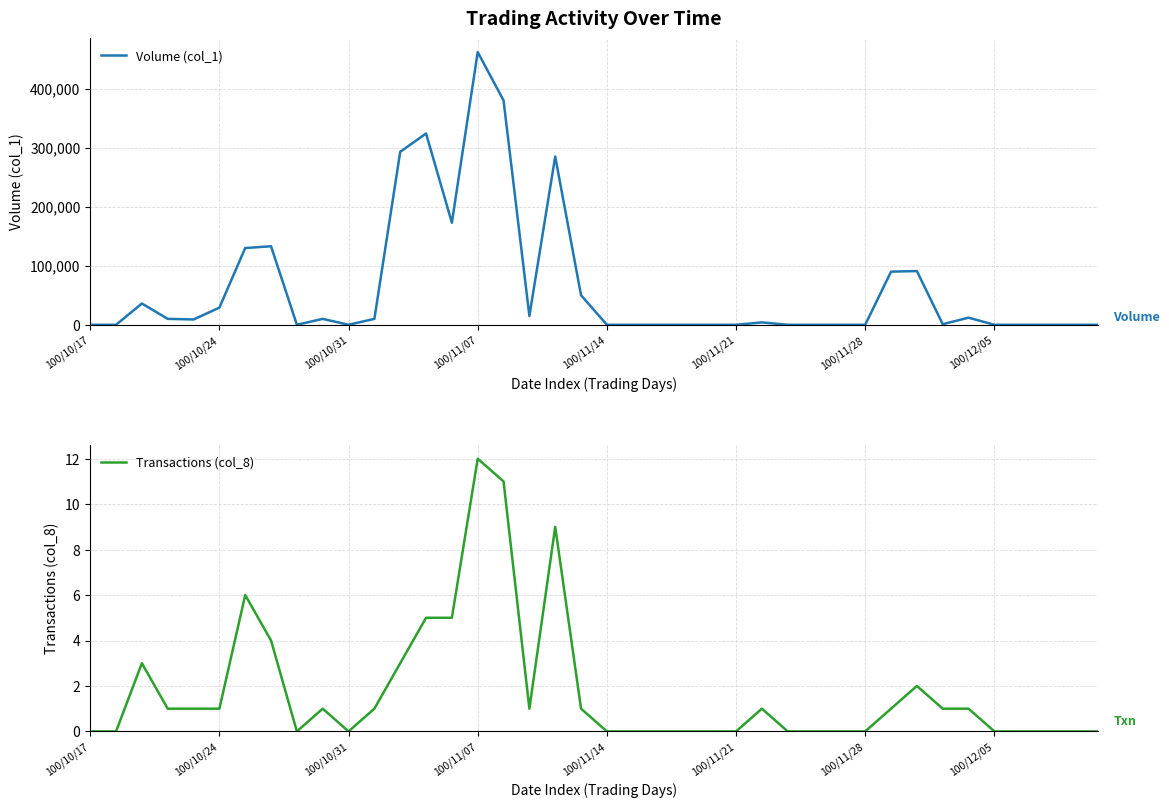

Where is Volume (col_1) nearest to the value 231000?

18